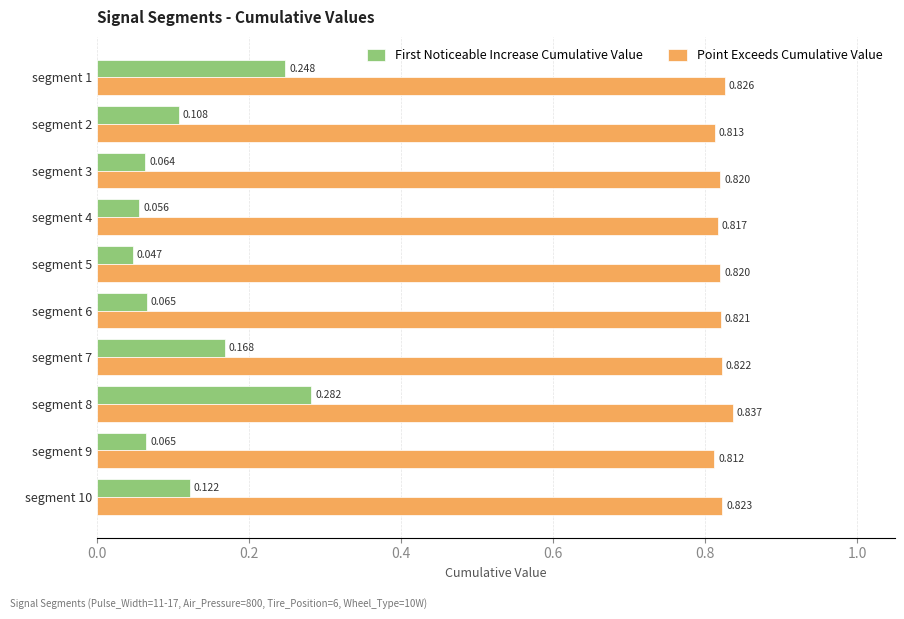

Which series has the largest total across all categories?

Point Exceeds Cumulative Value